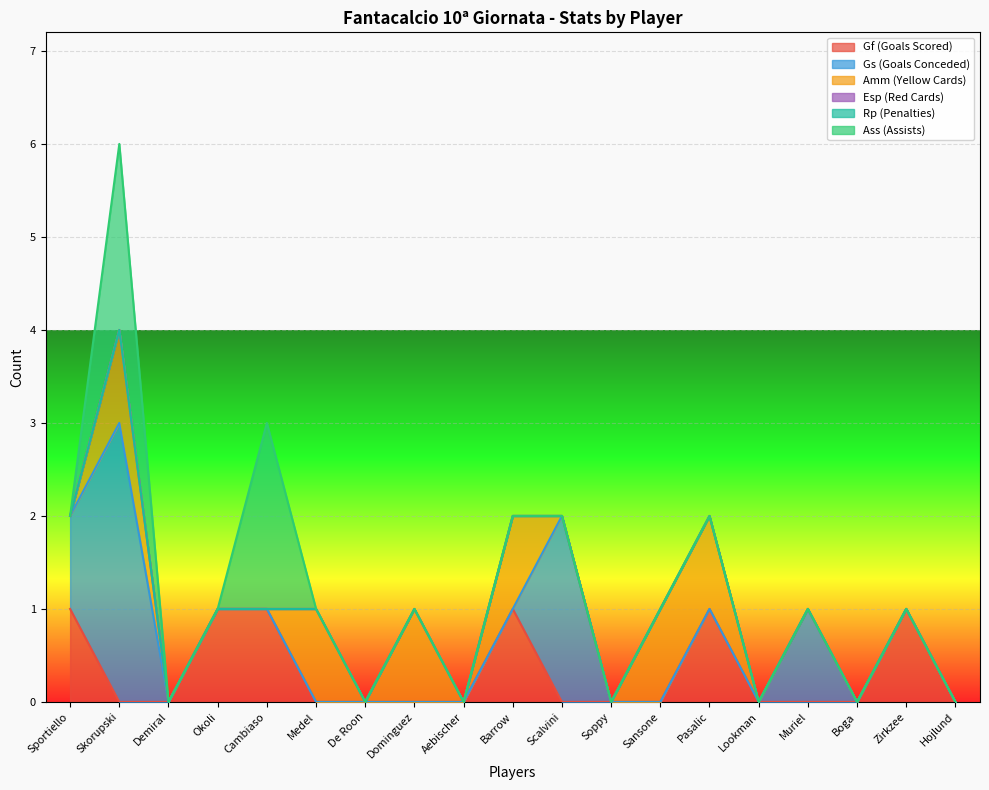

Reading right to left, list all the values displayed in this chart.

Gf: Hojlund=0	Zirkzee=1	Boga=0	Muriel=0	Lookman=0	Pasalic=1	Sansone=0	Soppy=0	Scalvini=0	Barrow=1	Aebischer=0	Dominguez=0	De Roon=0	Medel=0	Cambiaso=1	Okoli=1	Demiral=0	Skorupski=0	Sportiello=1
Gs: Hojlund=0	Zirkzee=0	Boga=0	Muriel=1	Lookman=0	Pasalic=0	Sansone=0	Soppy=0	Scalvini=2	Barrow=0	Aebischer=0	Dominguez=0	De Roon=0	Medel=0	Cambiaso=0	Okoli=0	Demiral=0	Skorupski=3	Sportiello=1
Amm: Hojlund=0	Zirkzee=0	Boga=0	Muriel=0	Lookman=0	Pasalic=1	Sansone=1	Soppy=0	Scalvini=0	Barrow=1	Aebischer=0	Dominguez=1	De Roon=0	Medel=1	Cambiaso=0	Okoli=0	Demiral=0	Skorupski=1	Sportiello=0
Esp: Hojlund=0	Zirkzee=0	Boga=0	Muriel=0	Lookman=0	Pasalic=0	Sansone=0	Soppy=0	Scalvini=0	Barrow=0	Aebischer=0	Dominguez=0	De Roon=0	Medel=0	Cambiaso=0	Okoli=0	Demiral=0	Skorupski=0	Sportiello=0
Rp: Hojlund=0	Zirkzee=0	Boga=0	Muriel=0	Lookman=0	Pasalic=0	Sansone=0	Soppy=0	Scalvini=0	Barrow=0	Aebischer=0	Dominguez=0	De Roon=0	Medel=0	Cambiaso=0	Okoli=0	Demiral=0	Skorupski=0	Sportiello=0
Ass: Hojlund=0	Zirkzee=0	Boga=0	Muriel=0	Lookman=0	Pasalic=0	Sansone=0	Soppy=0	Scalvini=0	Barrow=0	Aebischer=0	Dominguez=0	De Roon=0	Medel=0	Cambiaso=2	Okoli=0	Demiral=0	Skorupski=2	Sportiello=0